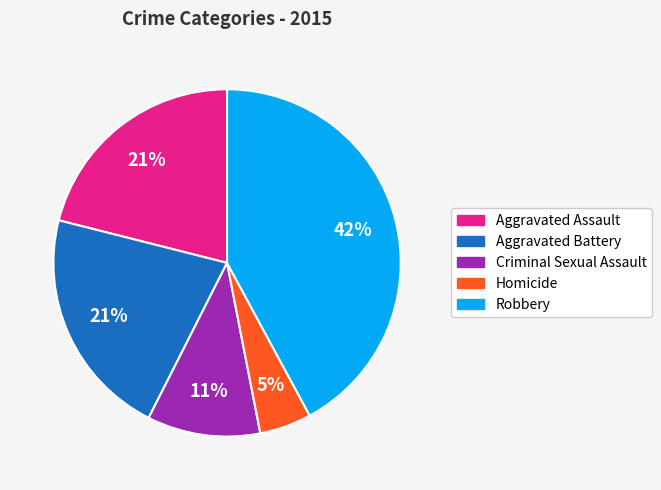

To the nearest percent, what percentage of the pie is Robbery?

42%